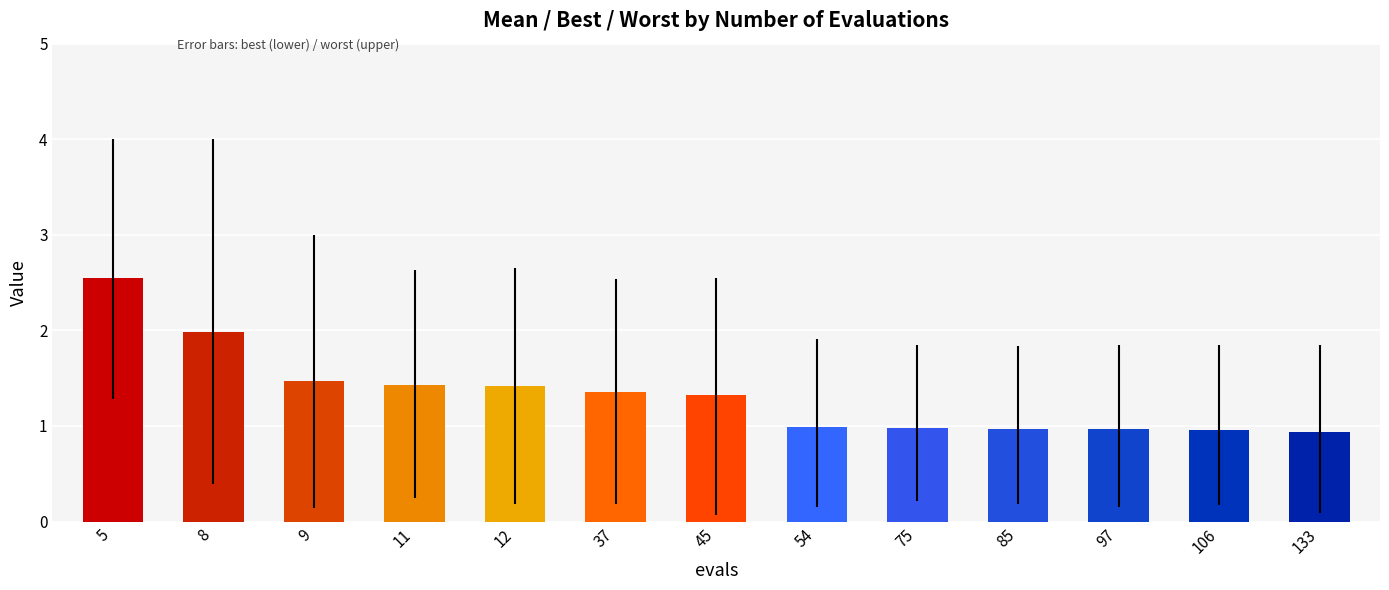

What is the change in value from 37 to 133?

-0.4